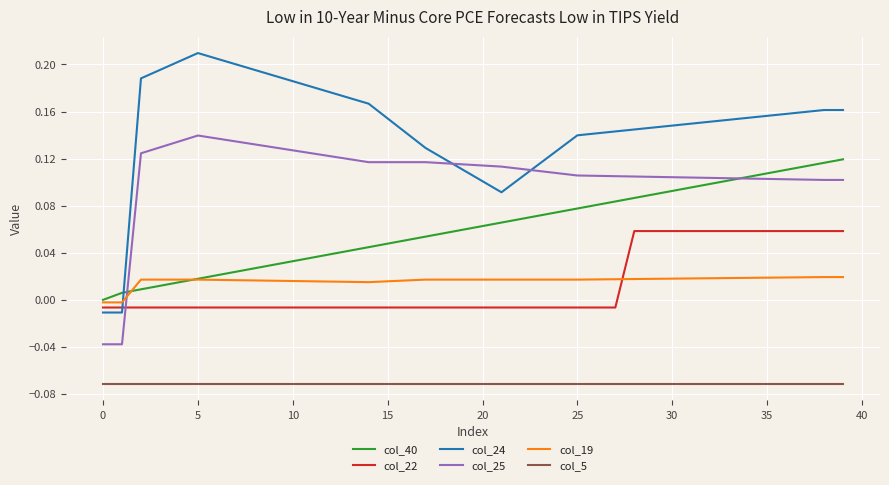

List the series in order of their peak value, highest first.

col_24, col_25, col_40, col_22, col_19, col_5